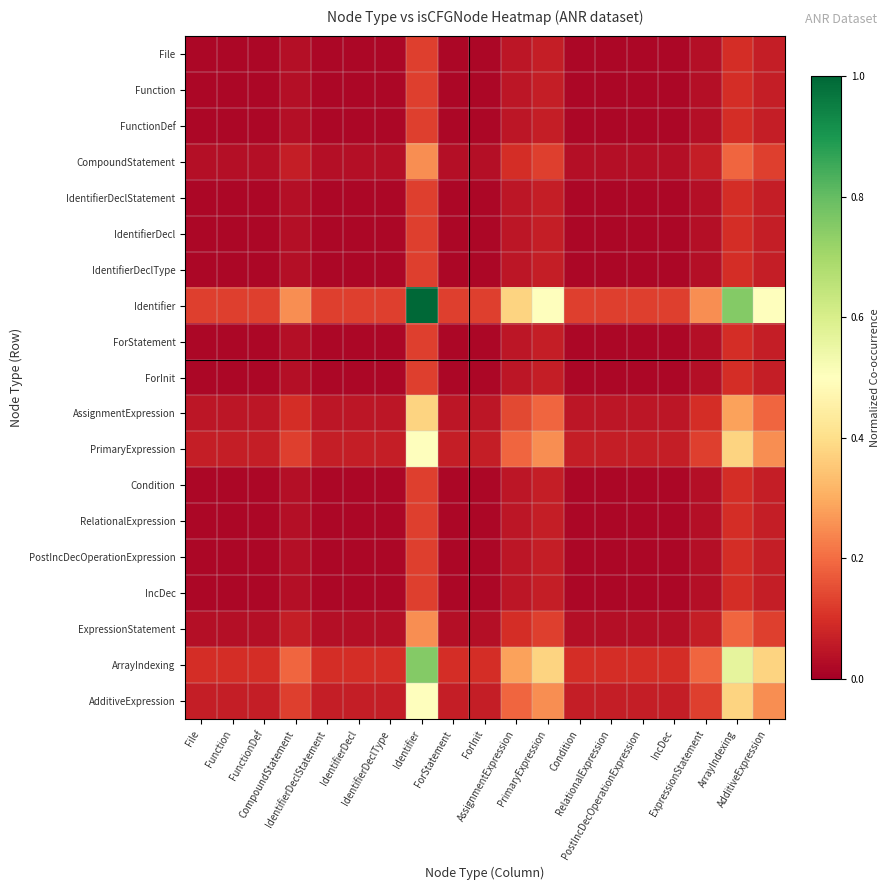

What is the difference between the highest and lowest values at AssignmentExpression?

0.3